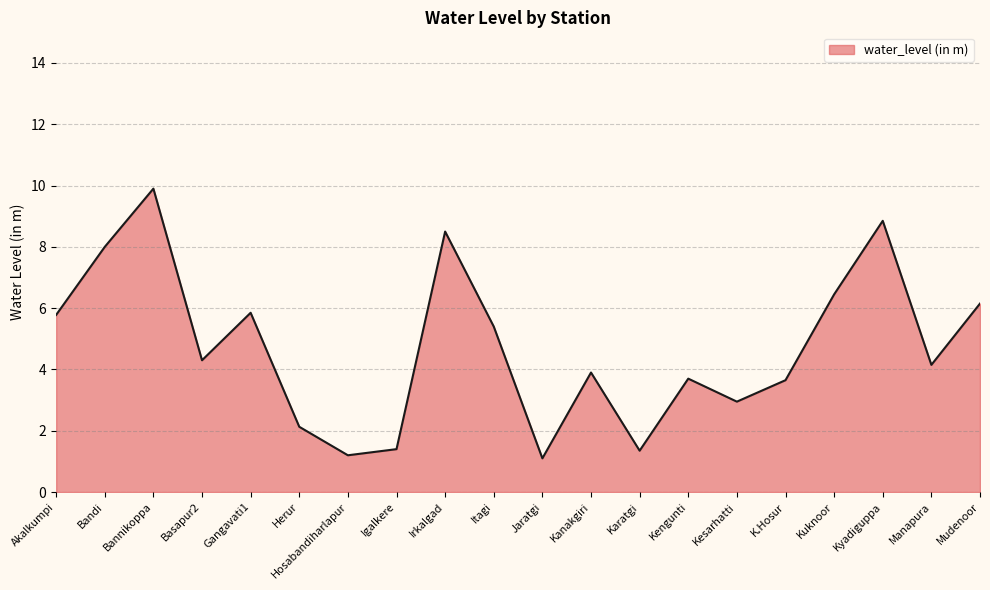

What is the greatest value displayed?

9.9